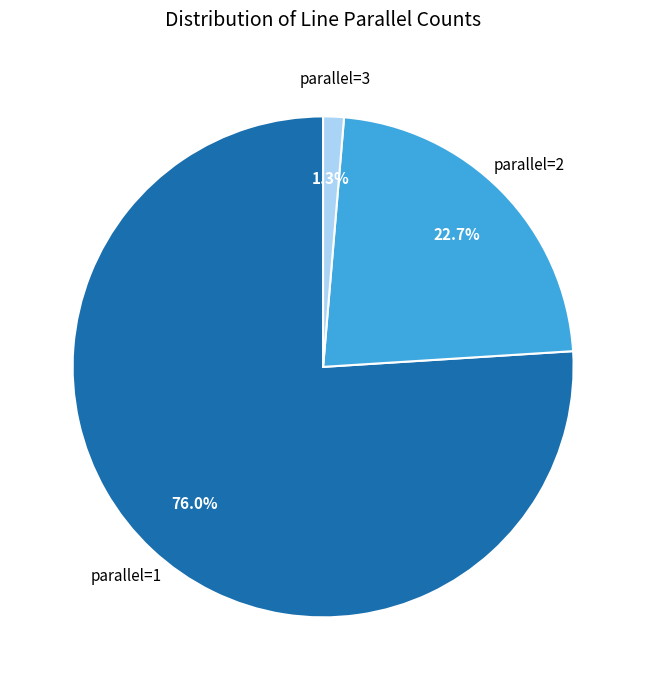

Is there a majority slice in this chart?

Yes